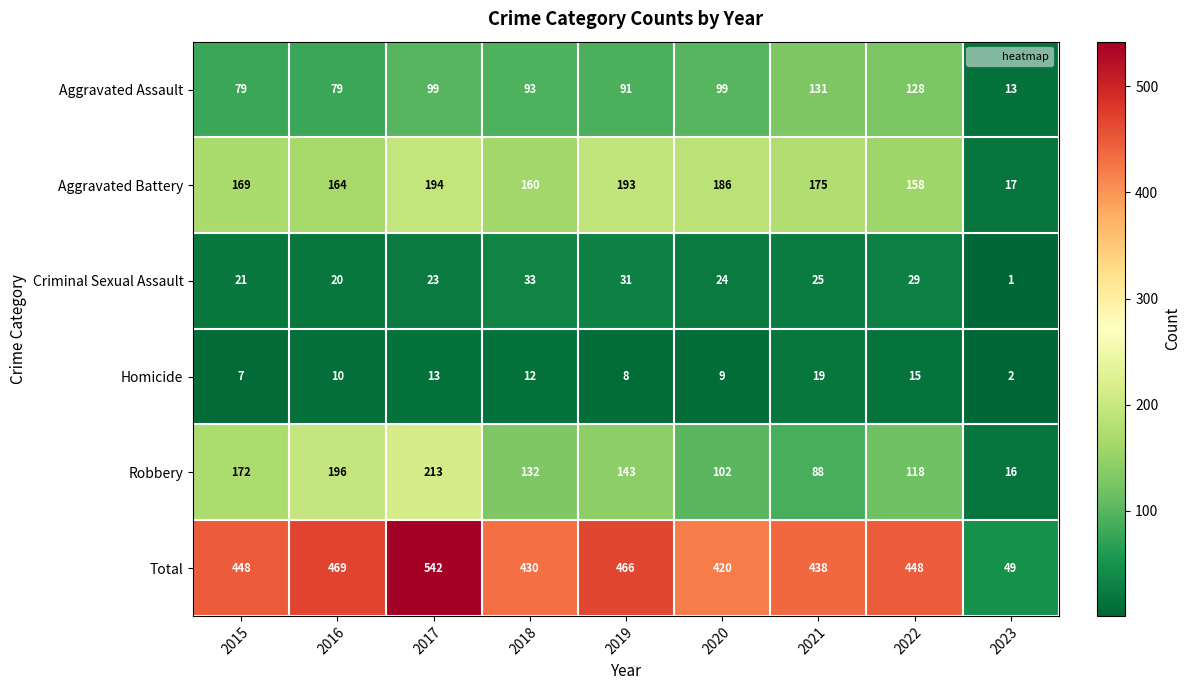

At how many categories does at least one series exceed 410?

8